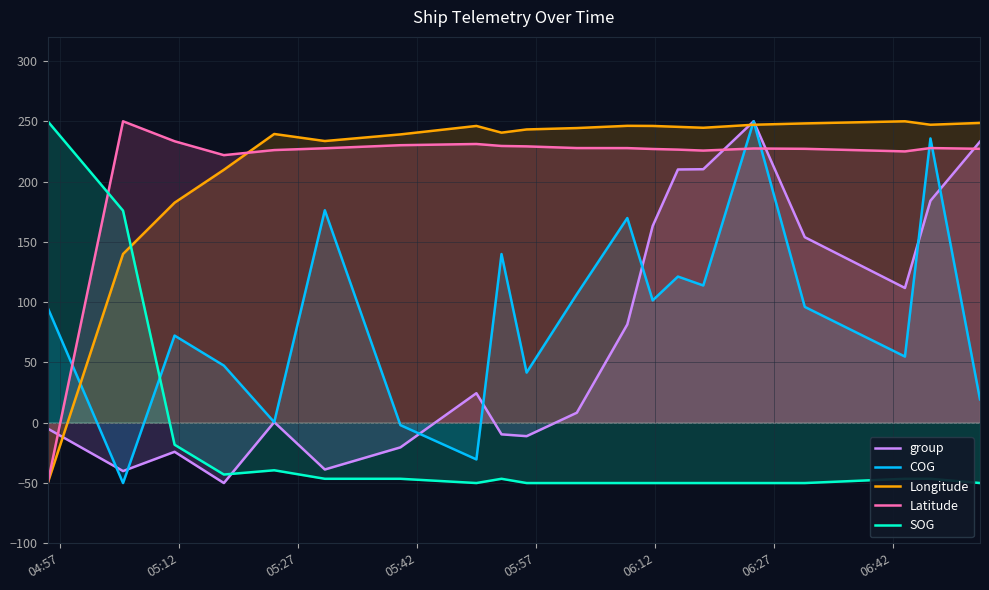

Does the chart display data point markers on the line(s)?

No